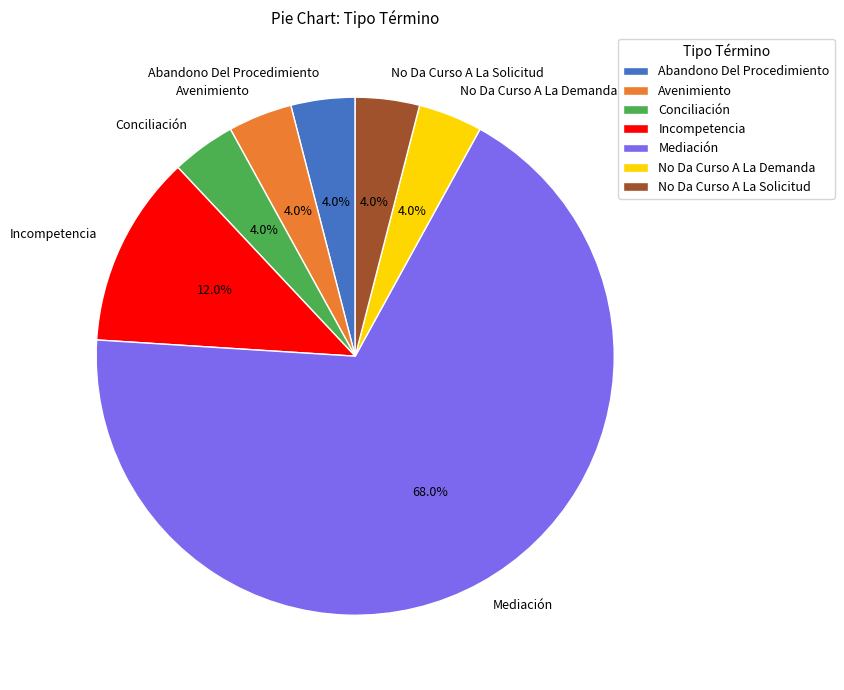

How many segments does this pie chart have?

7